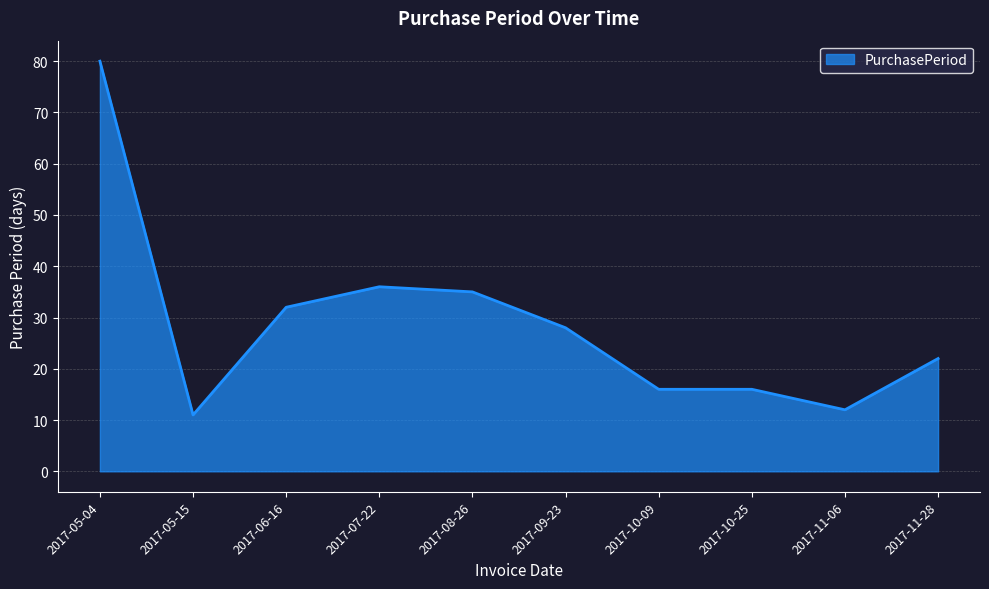

Reading left to right, what are all the values shown in this chart?

2017-05-04=80	2017-05-15=11	2017-06-16=32	2017-07-22=36	2017-08-26=35	2017-09-23=28	2017-10-09=16	2017-10-25=16	2017-11-06=12	2017-11-28=22